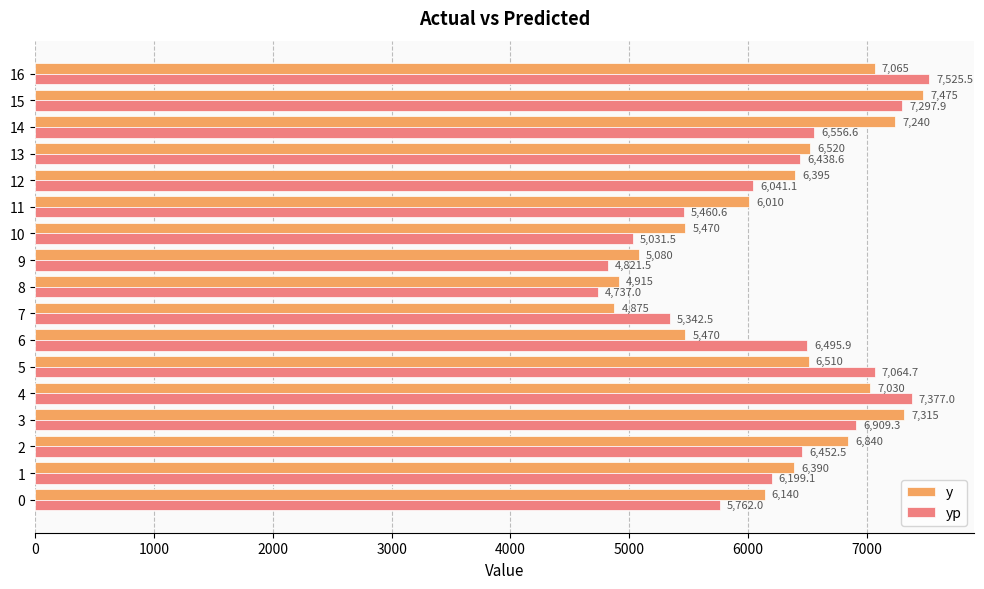

Which series has the widest spread of values?

yp